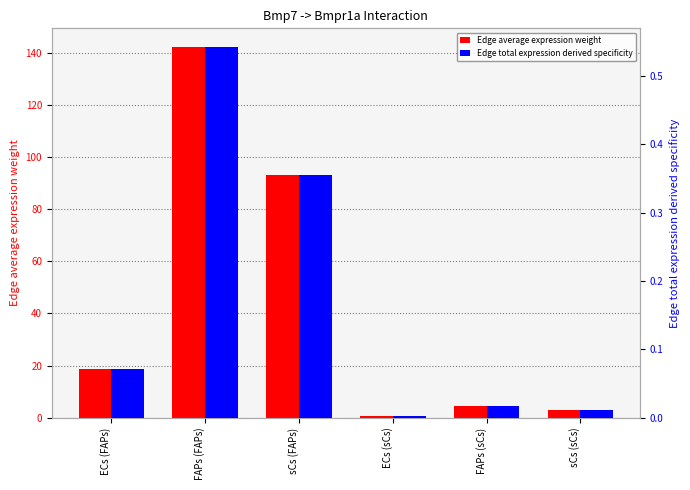

What is the value of the Edge average expression weight bar at the 1st from the left?

18.7